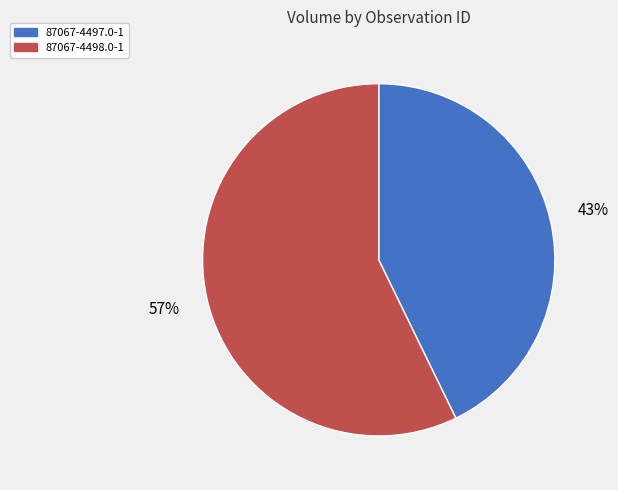

Between 87067-4497.0-1 and 87067-4498.0-1, which is larger?

87067-4498.0-1